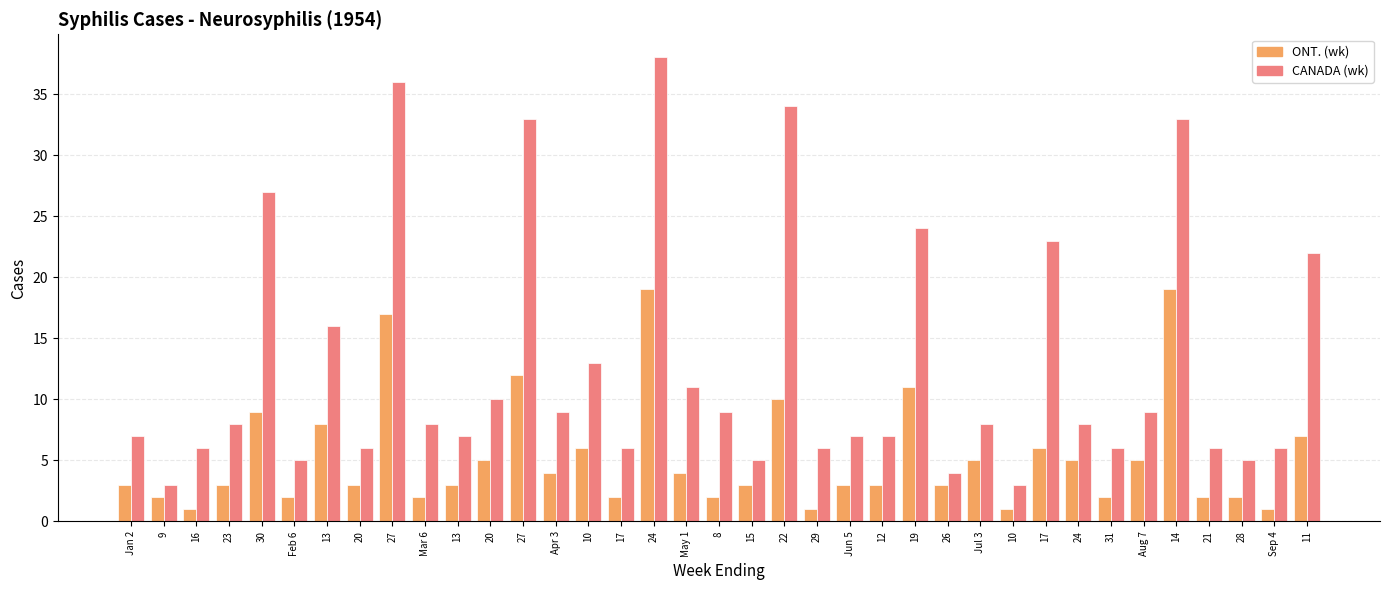

Which series has the largest range (max minus min)?

CANADA (wk)